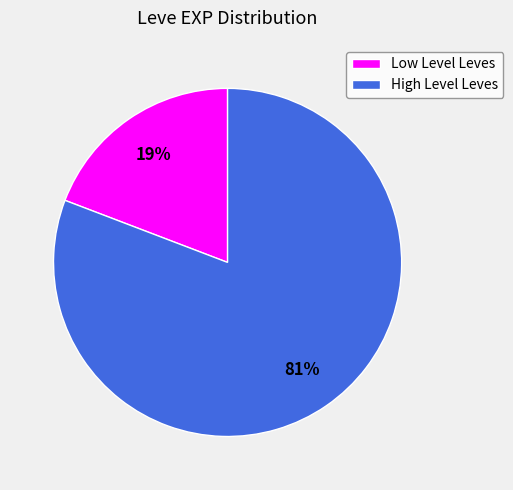

To the nearest percent, what portion does High Level Leves represent?

81%